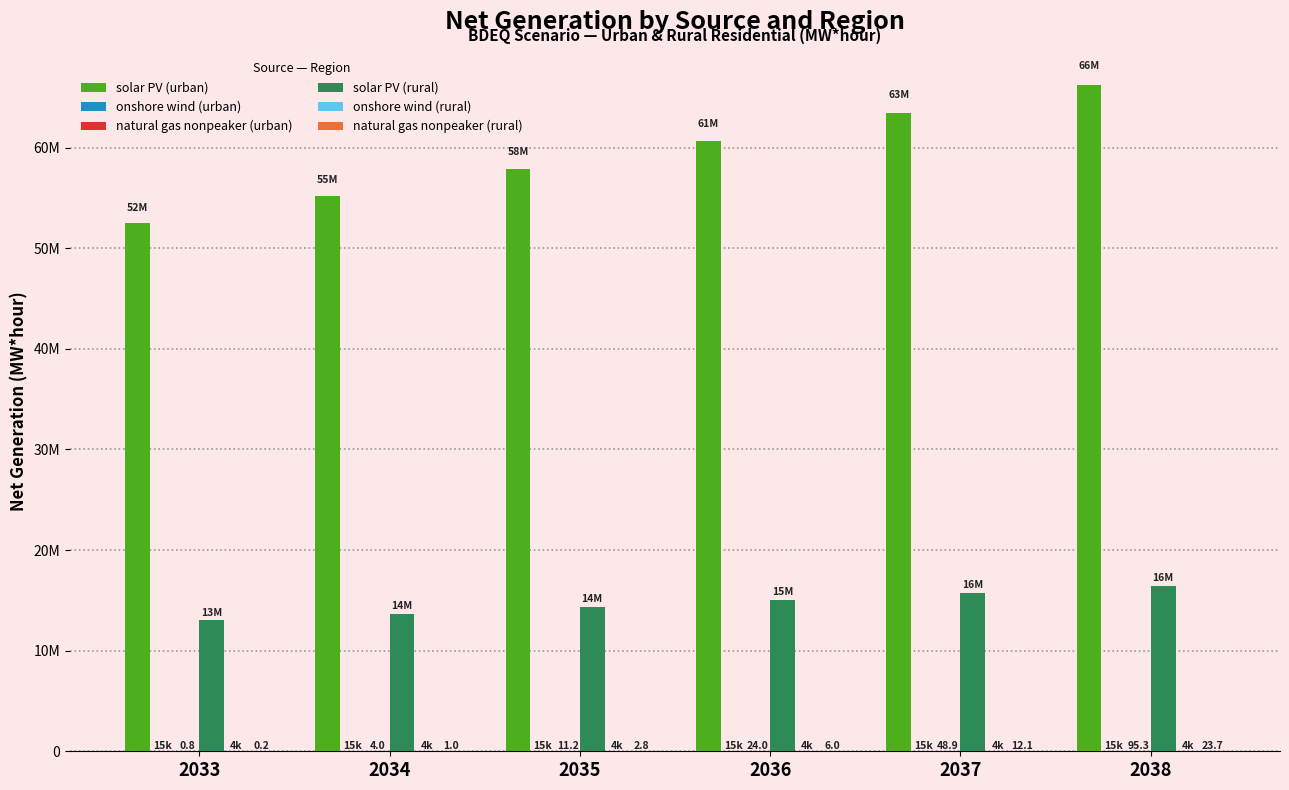

What is the total value across all series at 2033?

65518416.0